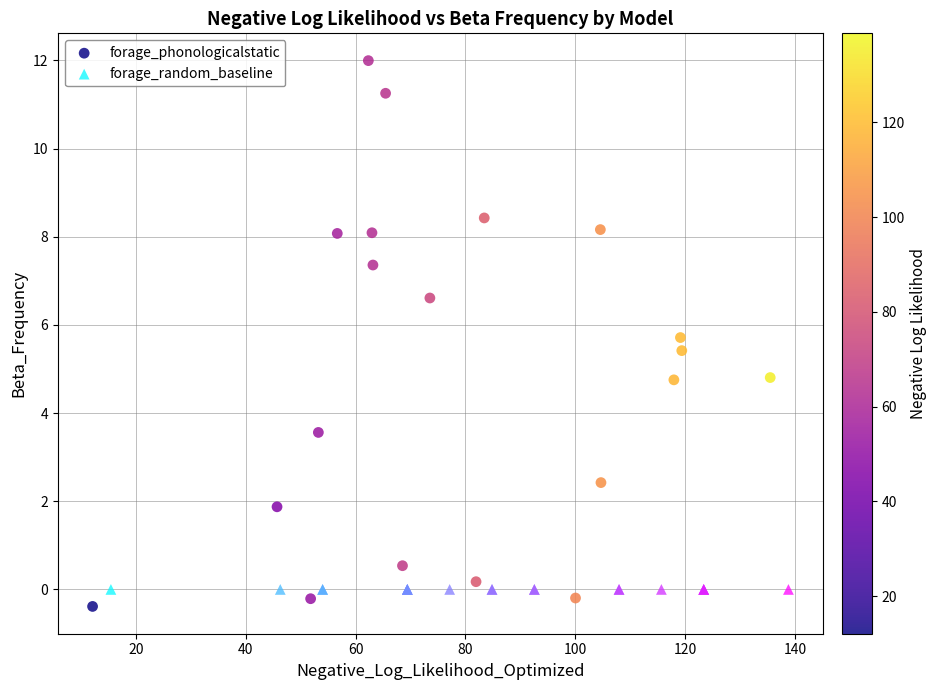

Which series reaches the minimum Y coordinate?

forage_phonologicalstatic